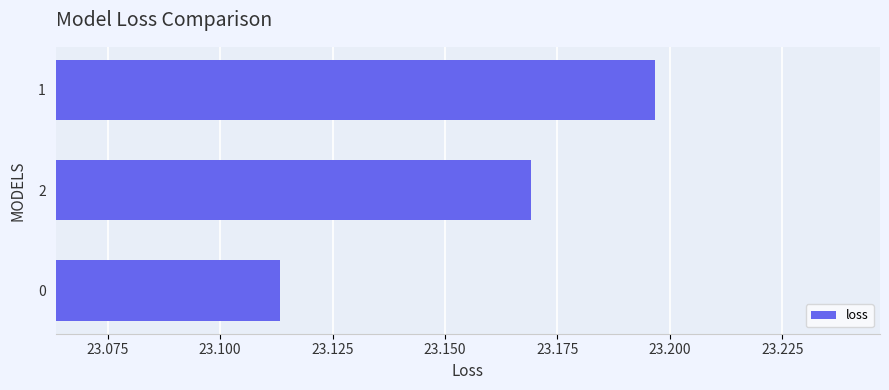

Does the chart contain any negative values?

No